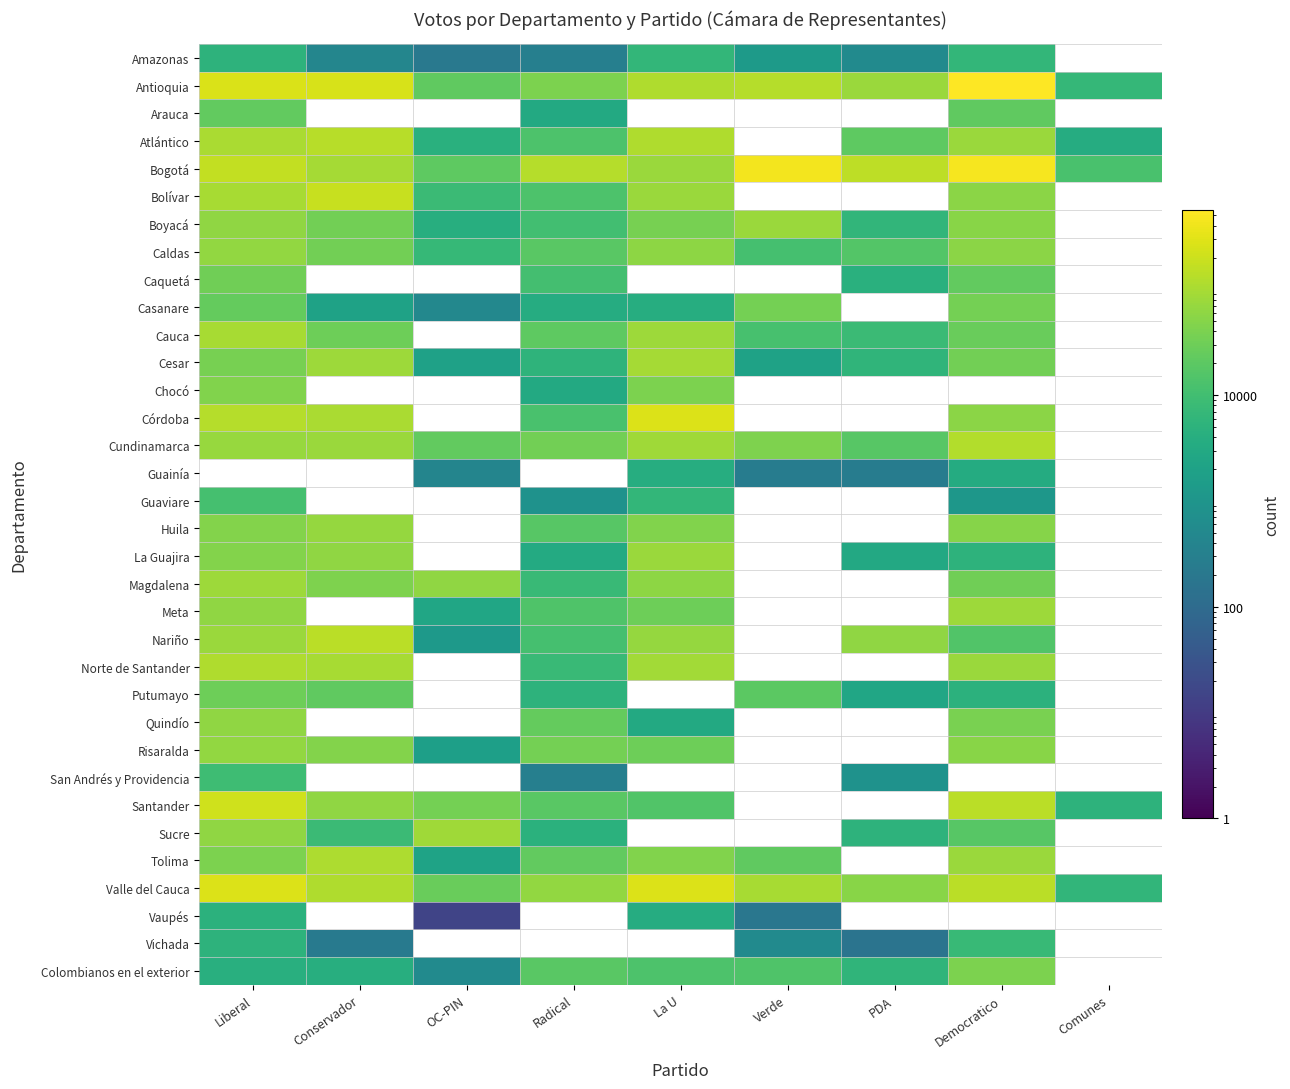

True or false: Atlántico has a value of 14681.2 at PDA.

False